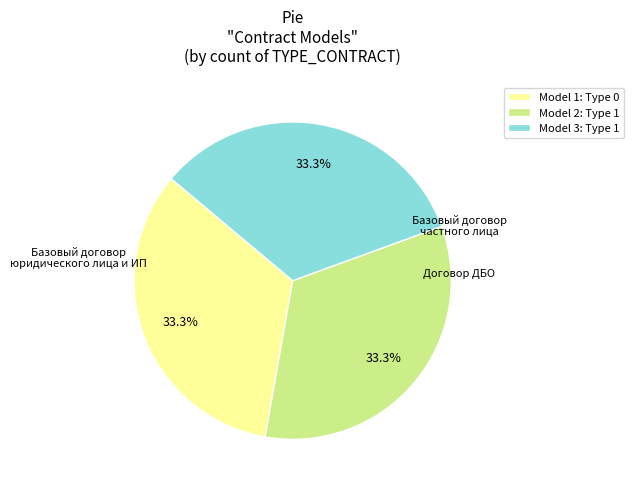

Count the number of slices in the pie.

3